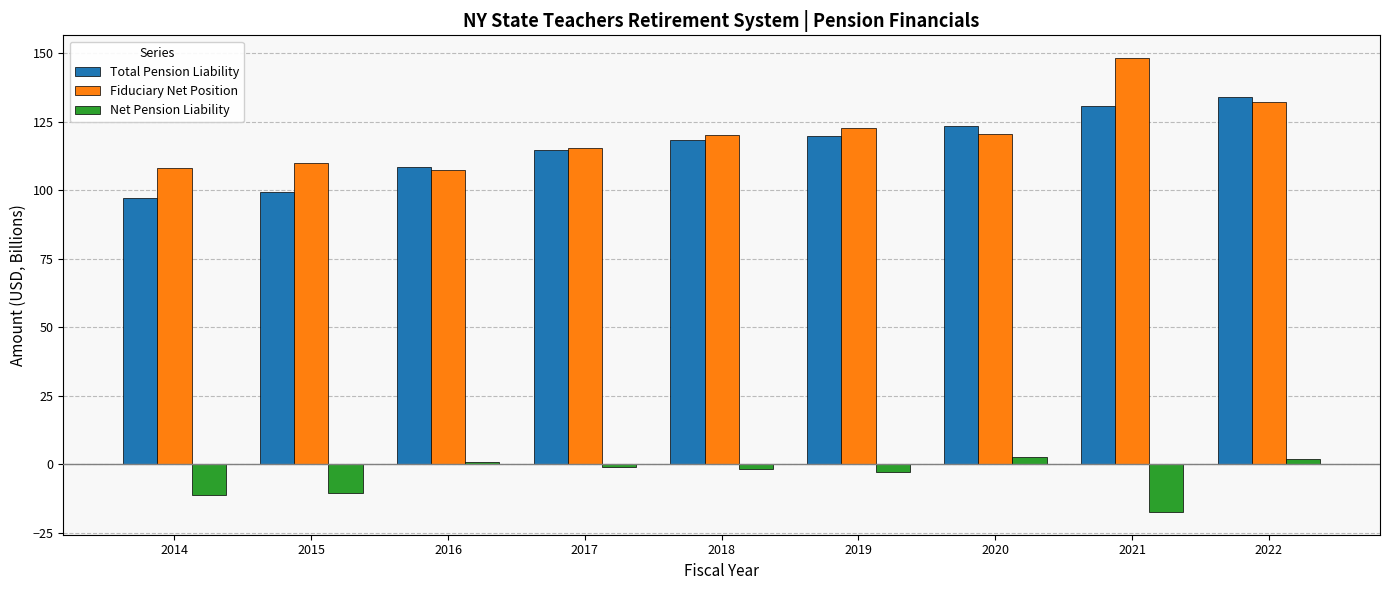

What are all the series names shown in the legend?

Total Pension Liability, Fiduciary Net Position, Net Pension Liability